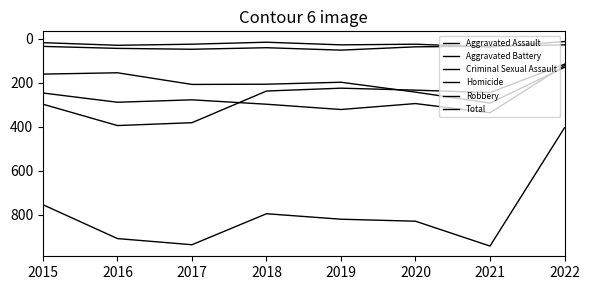

Between 2020 and 2021, which is larger?

2021